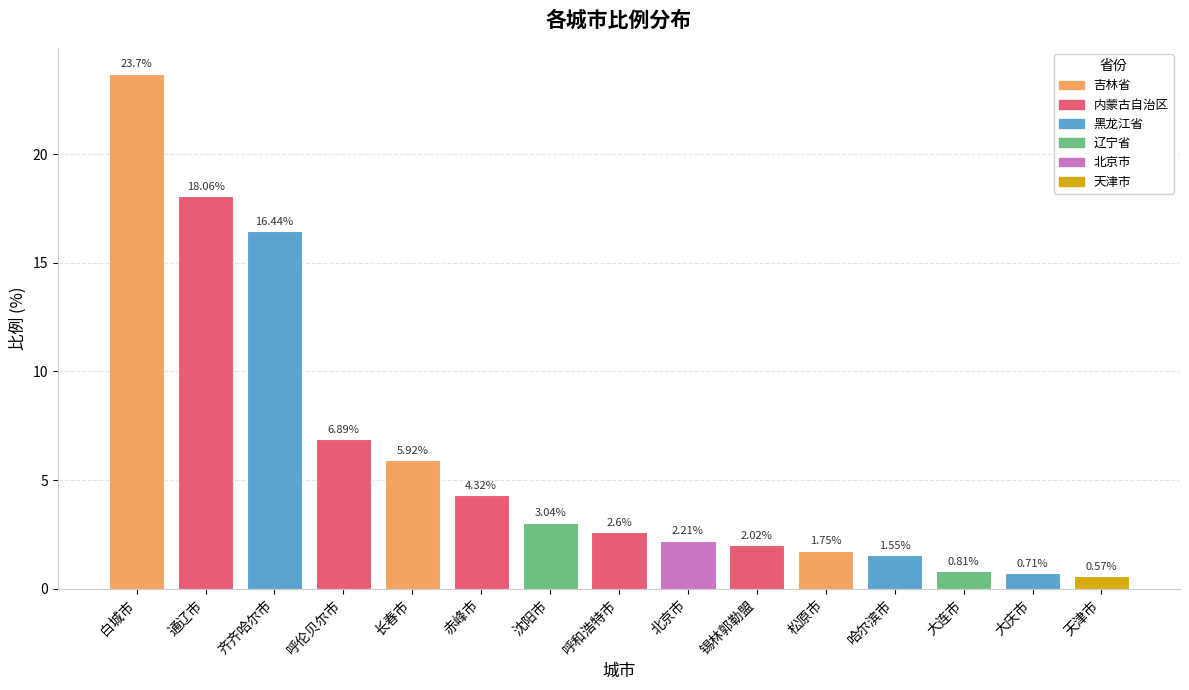

List the labels in order of value, smallest first.

天津市, 大庆市, 大连市, 哈尔滨市, 松原市, 锡林郭勒盟, 北京市, 呼和浩特市, 沈阳市, 赤峰市, 长春市, 呼伦贝尔市, 齐齐哈尔市, 通辽市, 白城市